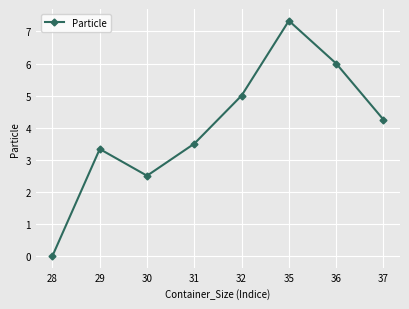

Rank the categories by value from lowest to highest.

28, 30, 29, 31, 37, 32, 36, 35